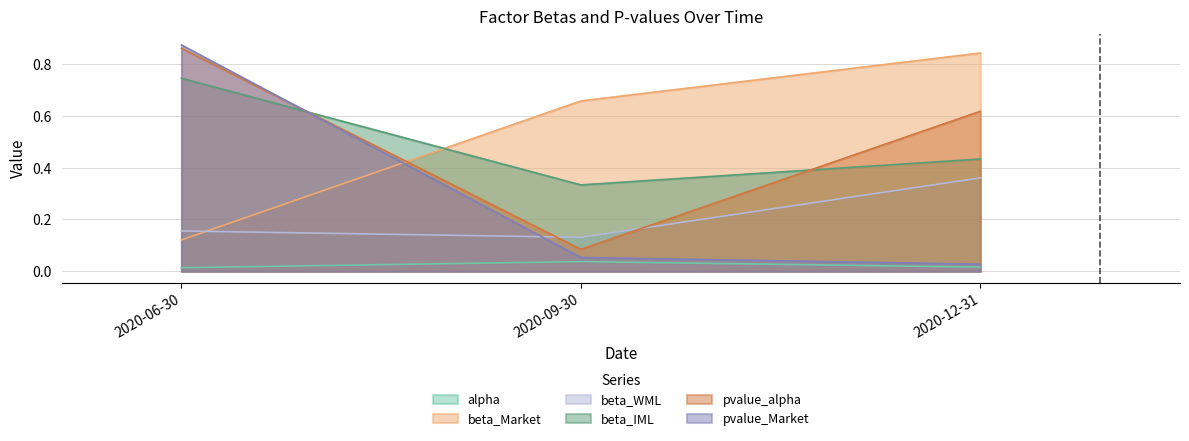

What is the value of the beta_WML point at the 2nd from the left?

0.1